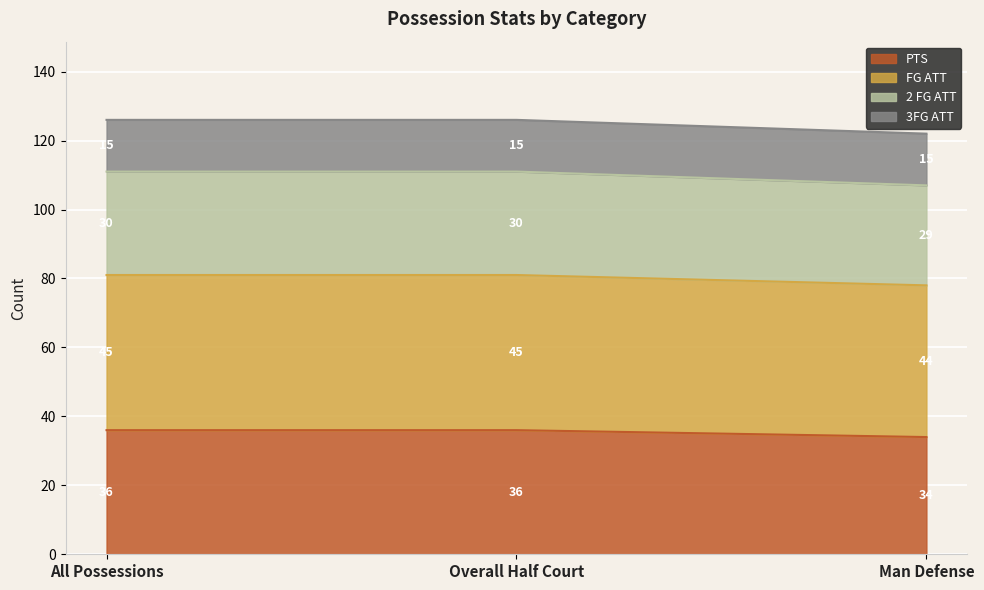

Between Man Defense and All Possessions, which is larger?

All Possessions